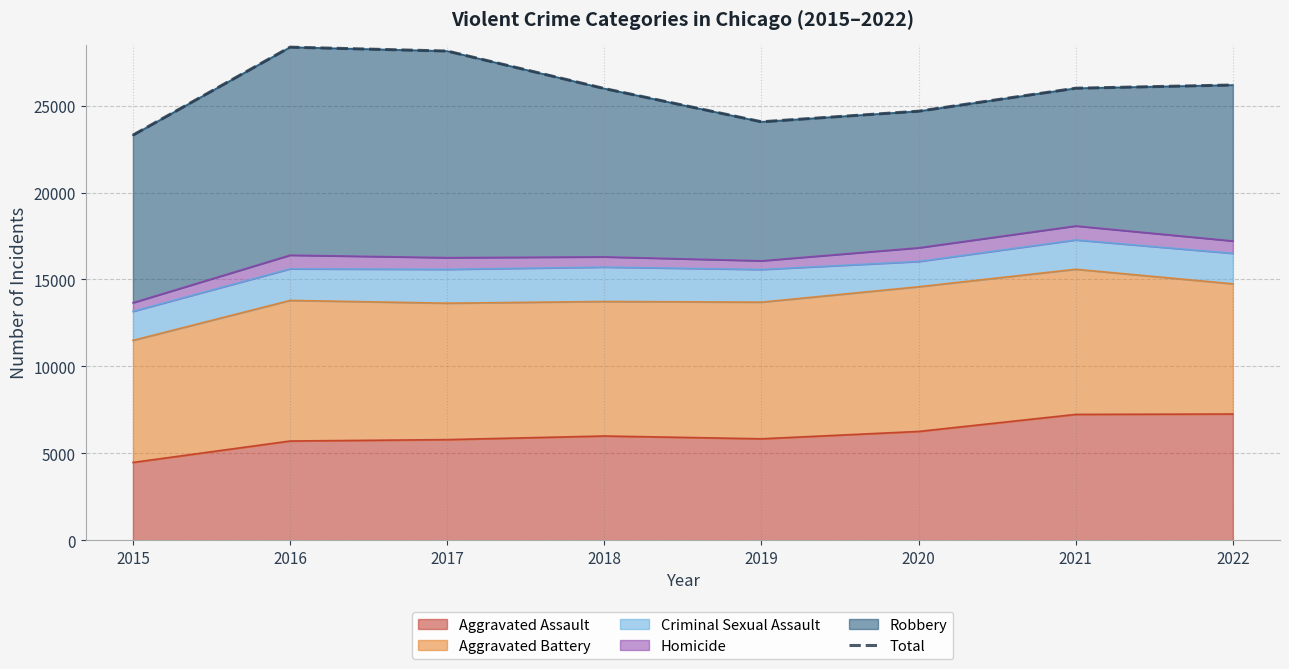

Reading left to right, transcribe all the data shown in this chart.

23302	28360	28137	25981	24069	24678	25999	26184